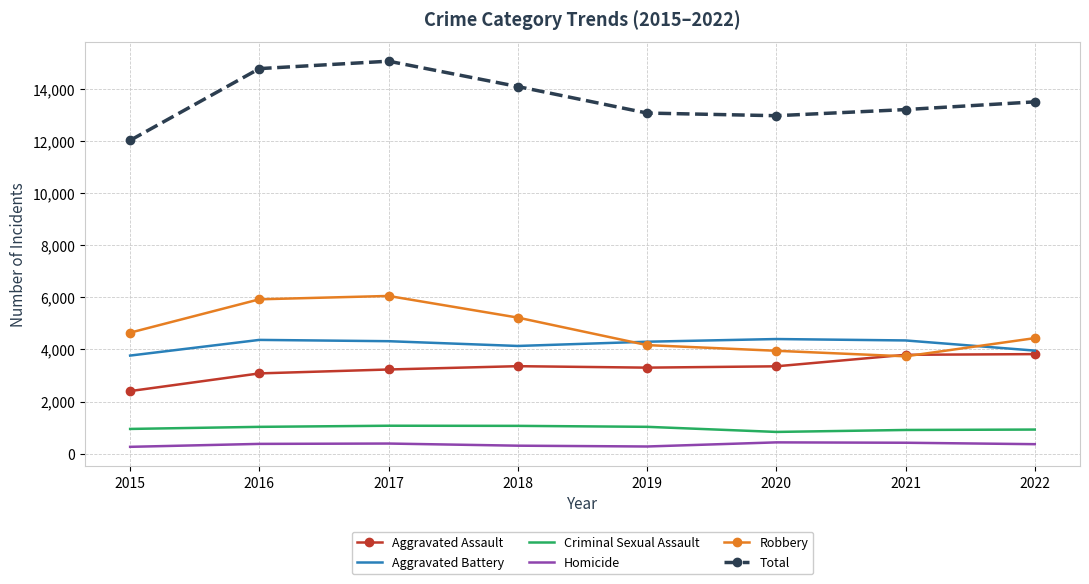

What is the difference between the Aggravated Battery values at 2019 and 2020?

103